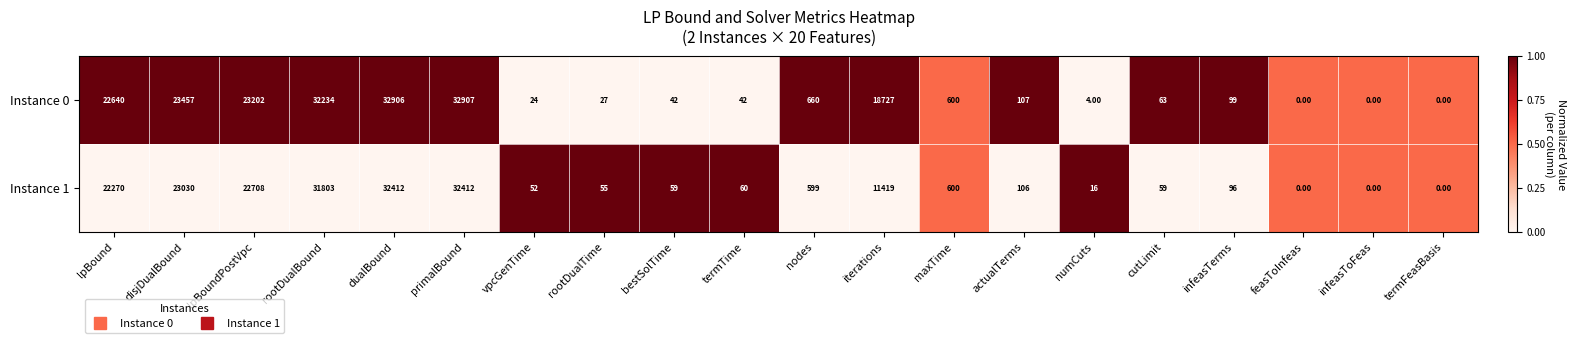

Which series changed the most between infeasTerms and infeasToFeas?

Instance 0